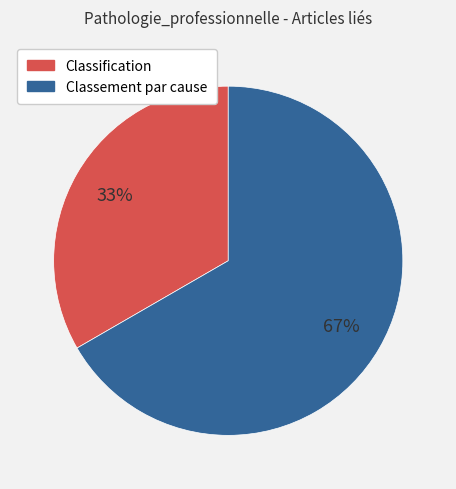

To the nearest percent, what portion does Classement par cause represent?

67%